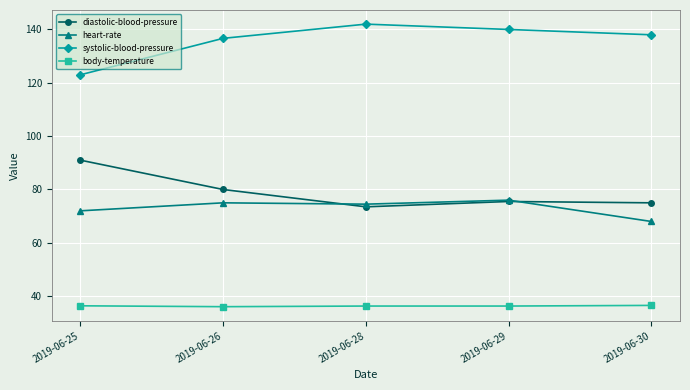

Does the chart display data point markers on the line(s)?

Yes